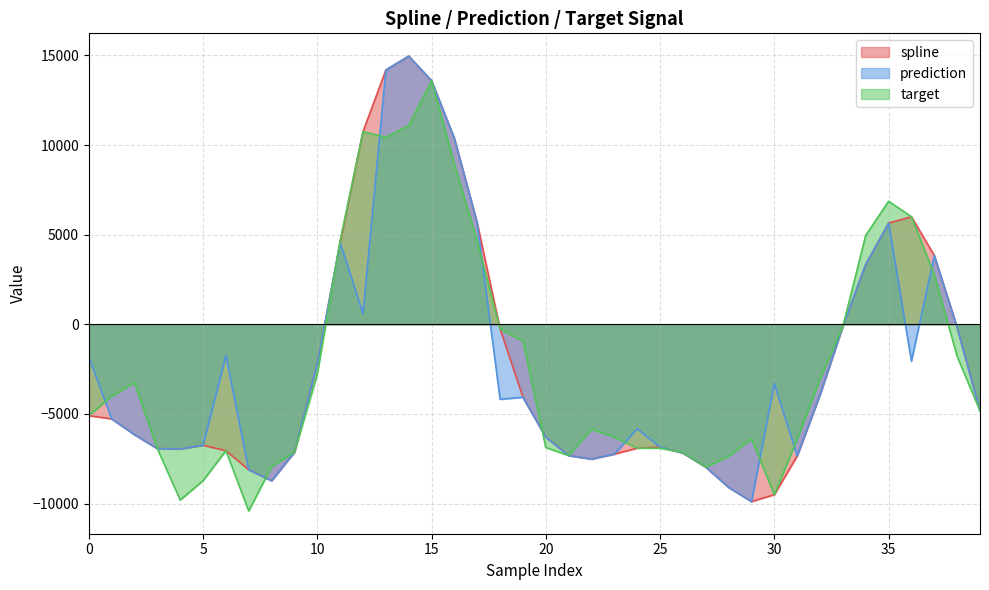

The prediction series shows -109.4 at 33. True or false?

True